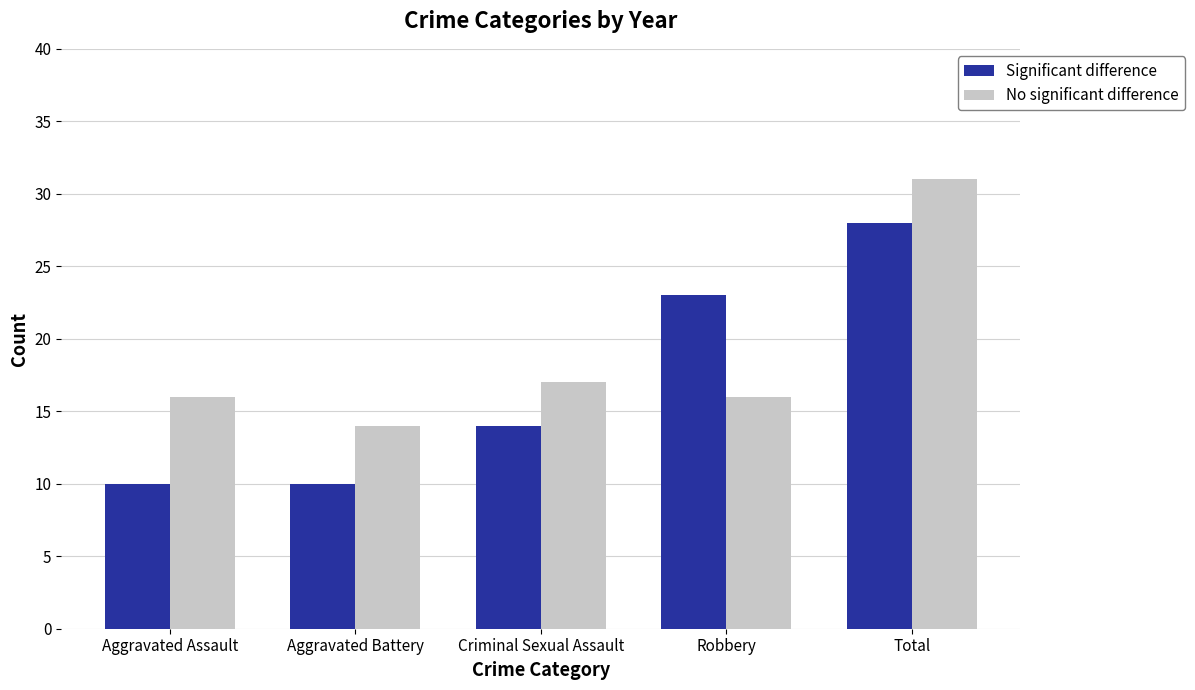

What is the sum of the Significant difference values at Robbery and Criminal Sexual Assault?

37